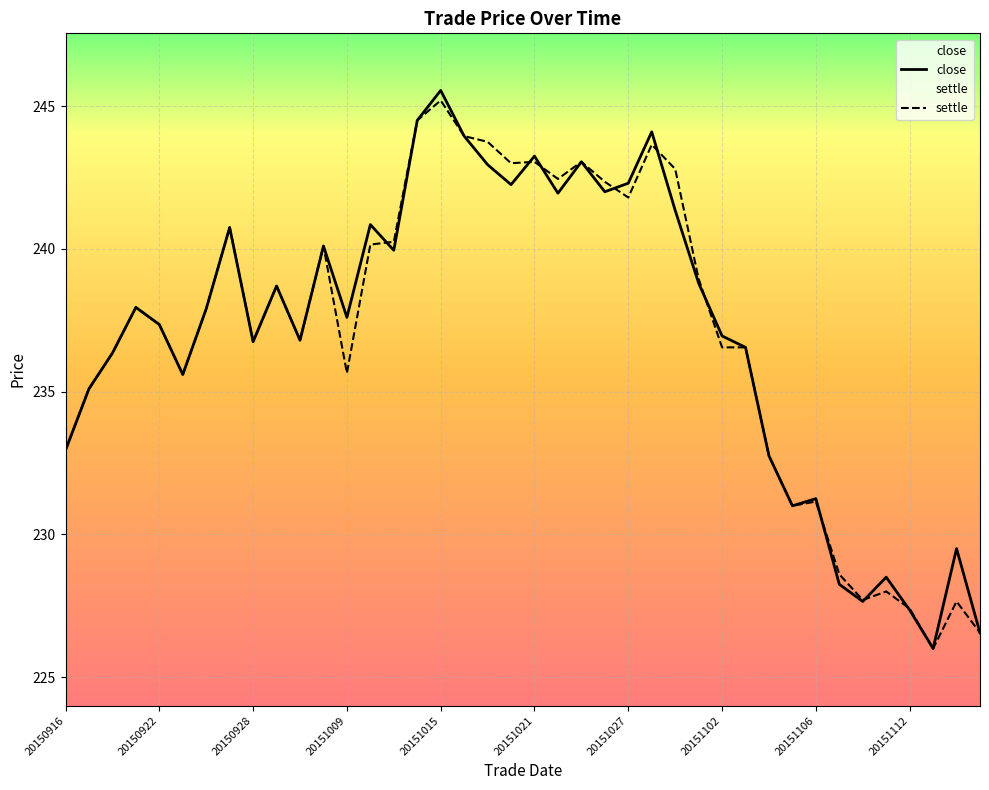

What is the maximum value for close?

245.6